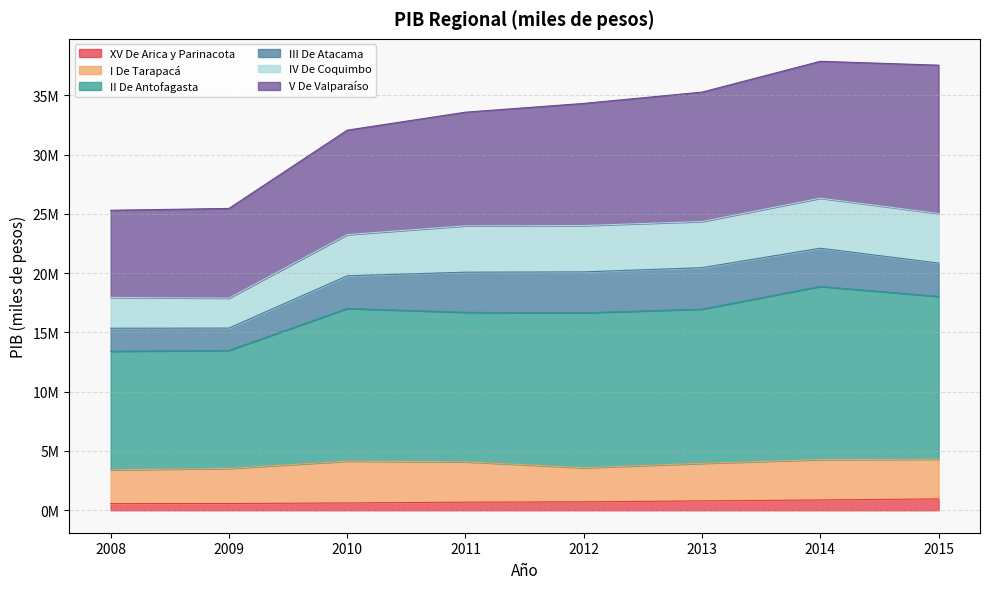

The XV De Arica y Parinacota series shows 681837 at 2011. True or false?

True